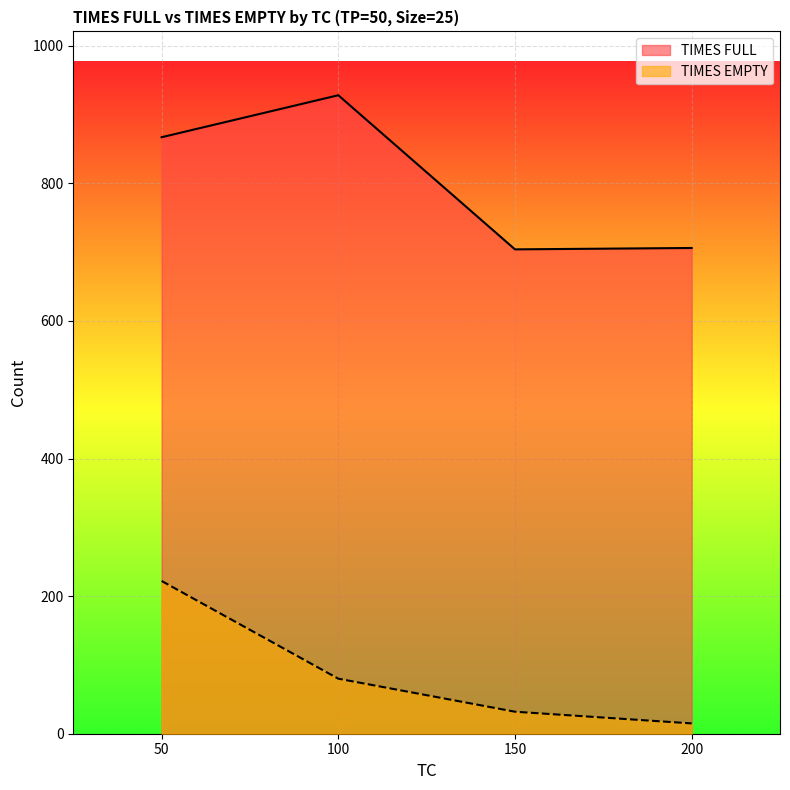

Reading right to left, transcribe all the data shown in this chart.

TIMES FULL: 706	704	928	867
TIMES EMPTY: 15	32	80	222